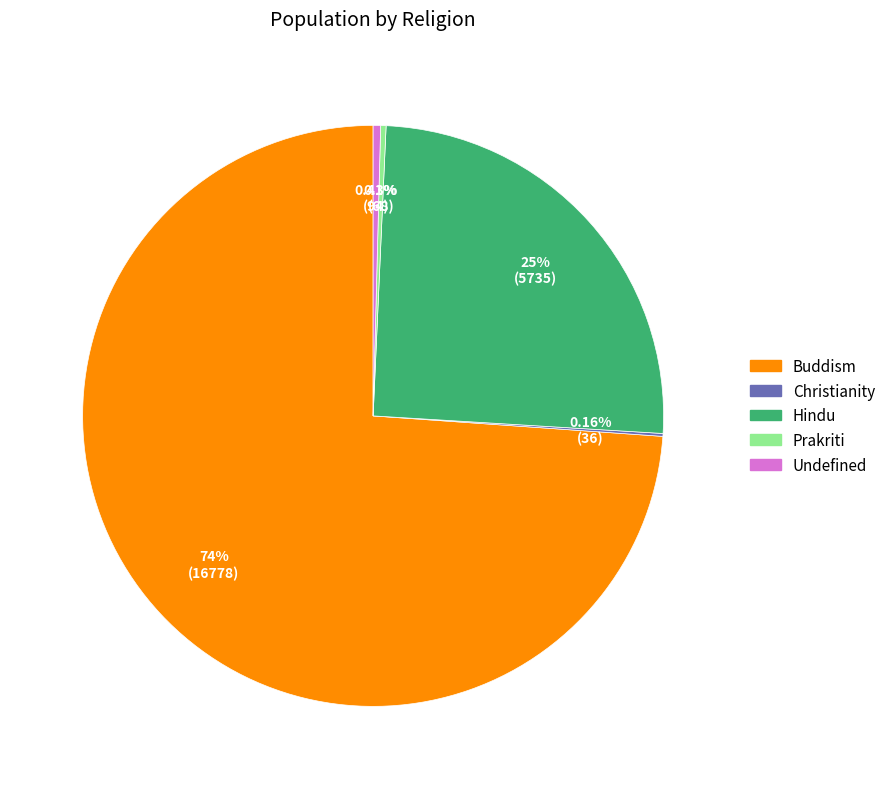

Approximately how many times larger is the value at Hindu compared to Undefined?

61.0